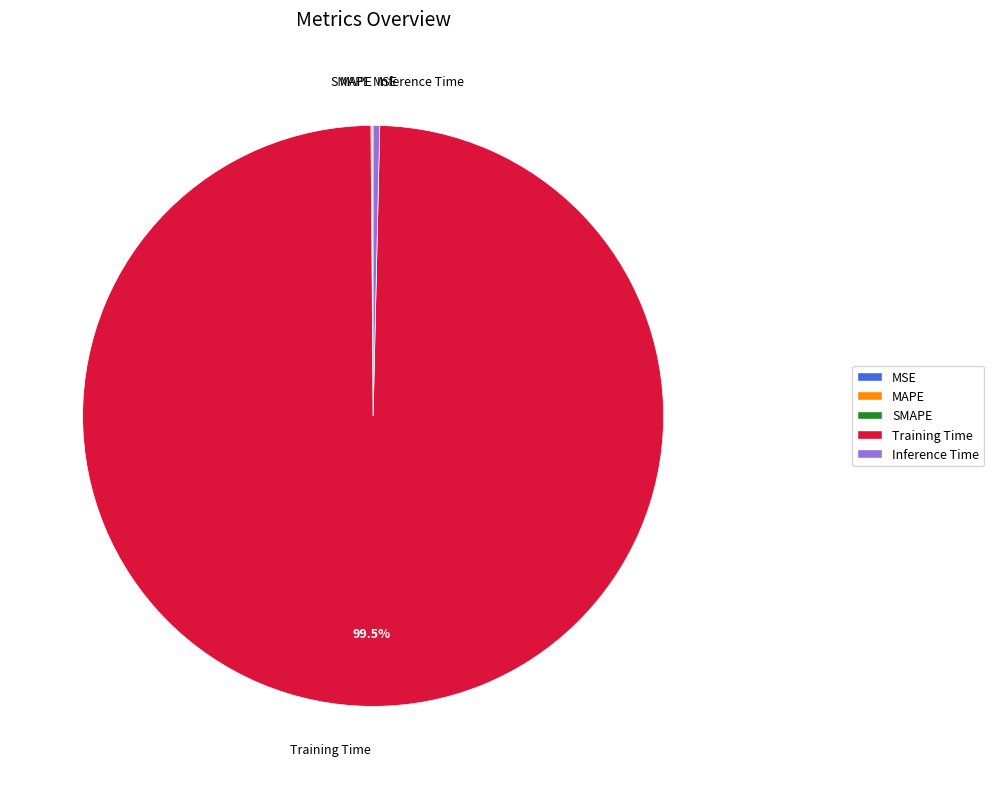

Which category has the biggest portion of the pie?

Training Time